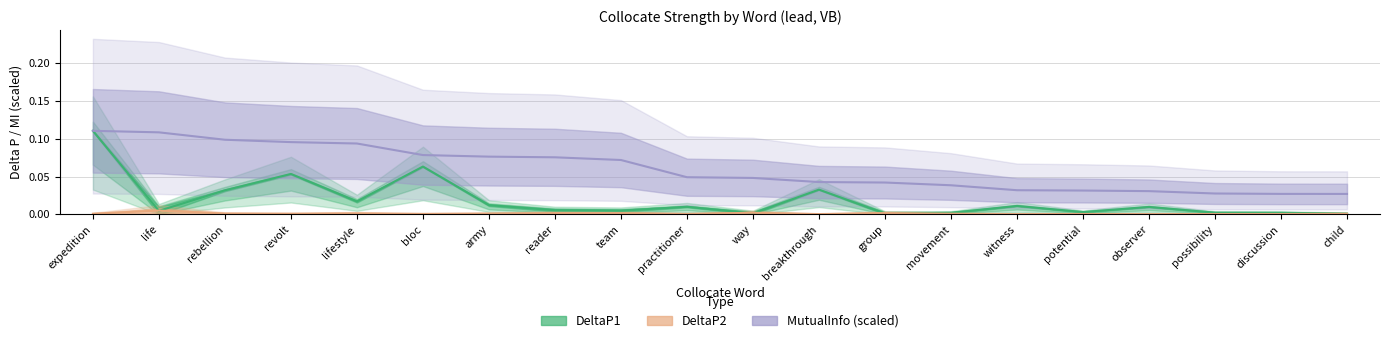

True or false: DeltaP2 and MutualInfo cross at least once.

False